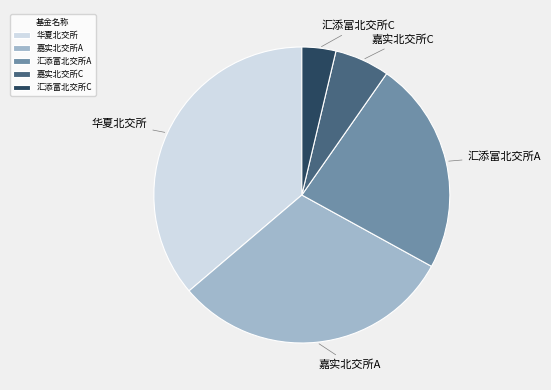

Is the sum of 嘉实北交所A and 华夏北交所 greater than half?

Yes